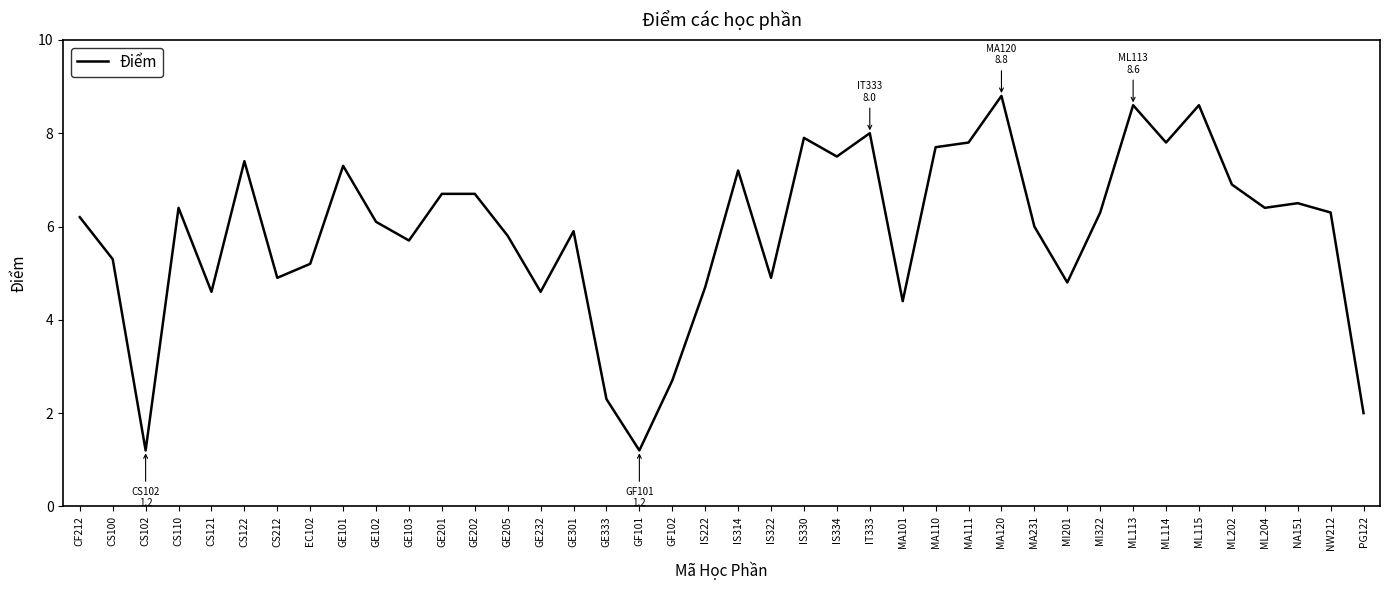

Reading right to left, what are all the values shown in this chart?

2.0	6.3	6.5	6.4	6.9	8.6	7.8	8.6	6.3	4.8	6.0	8.8	7.8	7.7	4.4	8.0	7.5	7.9	4.9	7.2	4.7	2.7	1.2	2.3	5.9	4.6	5.8	6.7	6.7	5.7	6.1	7.3	5.2	4.9	7.4	4.6	6.4	1.2	5.3	6.2